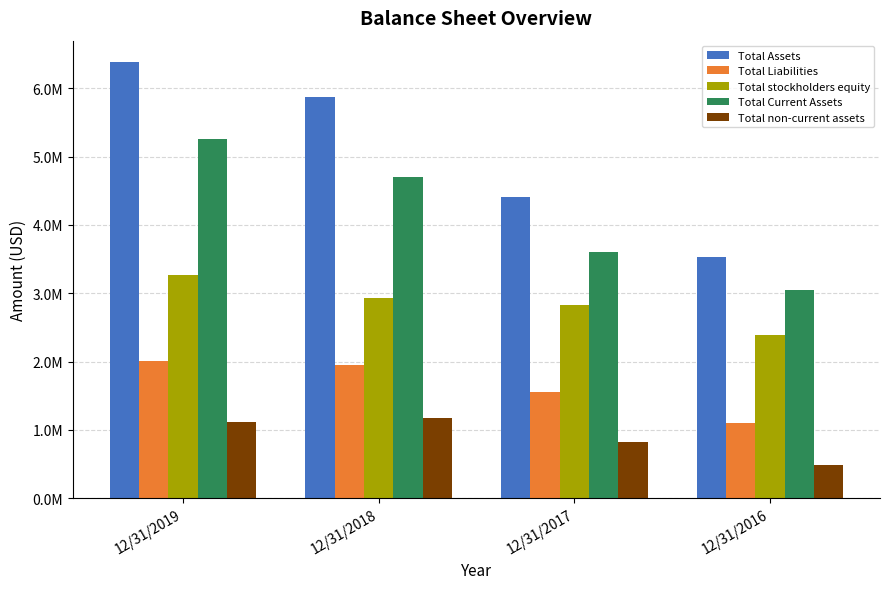

Rank the series by their average value, from lowest to highest.

Total non-current assets, Total Liabilities, Total stockholders equity, Total Current Assets, Total Assets